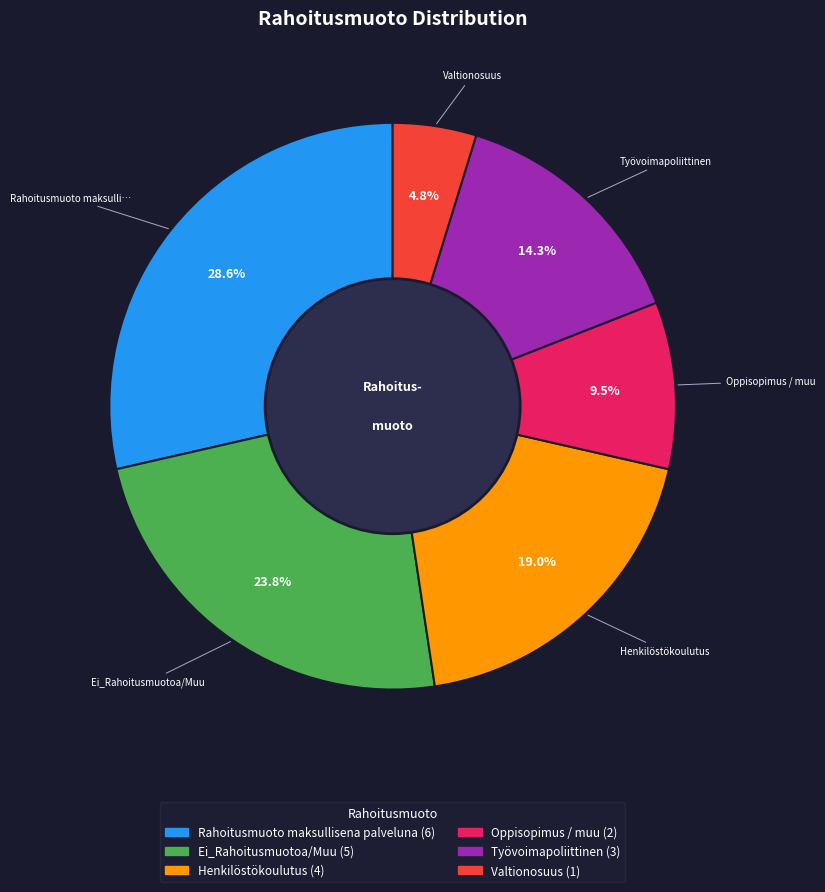

How much of the chart is everything except Oppisopimus / muu?

90.5%